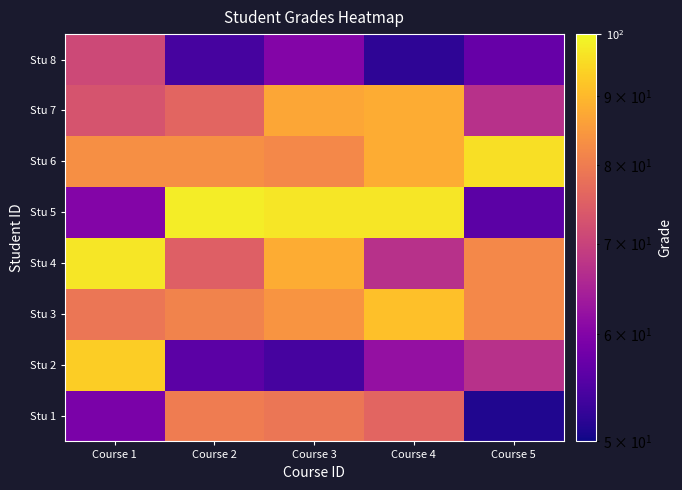

What is the spread (max minus min) of values at Course 3?

43